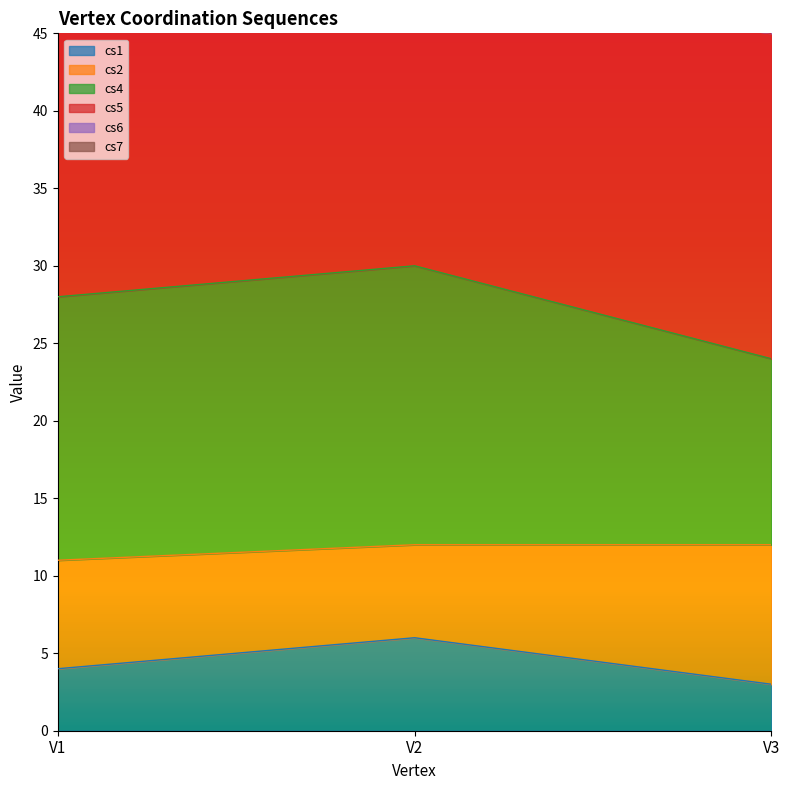

Between V3 and V2, which is larger?

V2